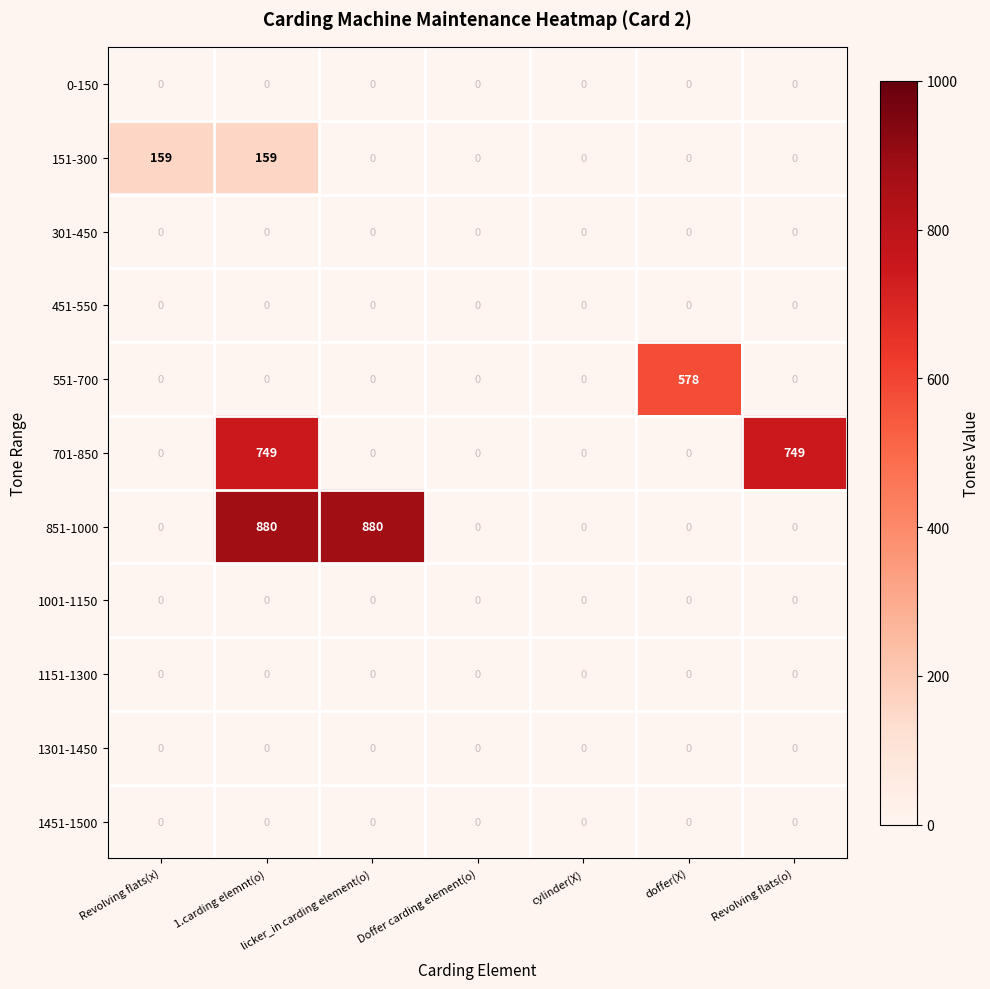

The value of 551-700 at licker_in carding element(o) is 0. True or false?

True